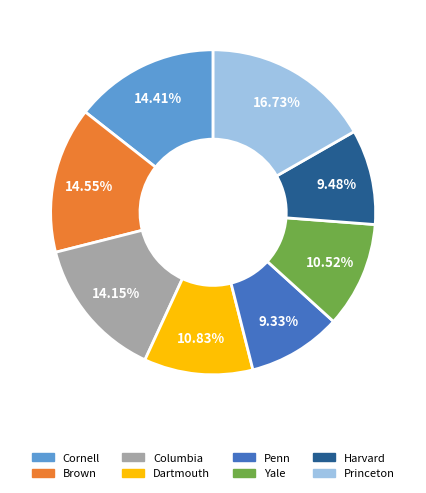

How many segments does this pie chart have?

8